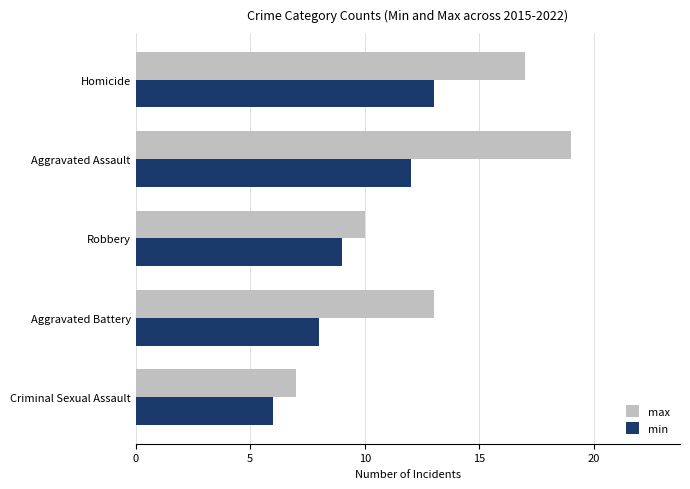

What is the difference between the second highest and minimum values in the min series?

6